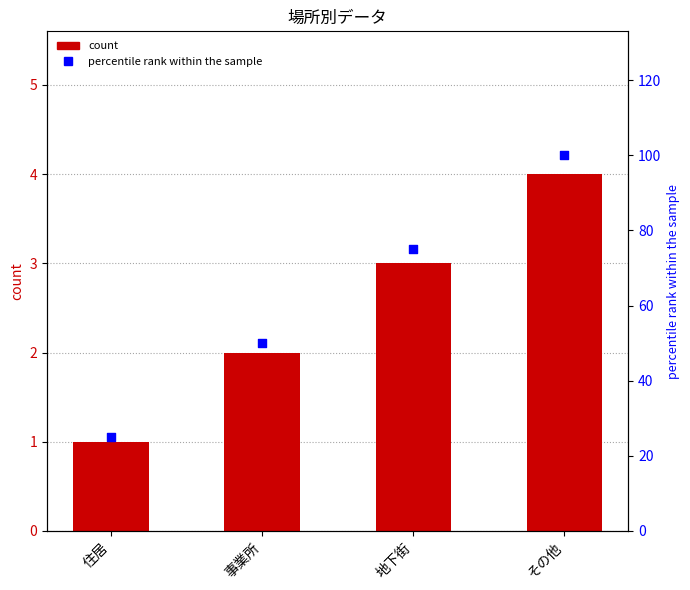

Which series has the largest total across all categories?

percentile rank within the sample